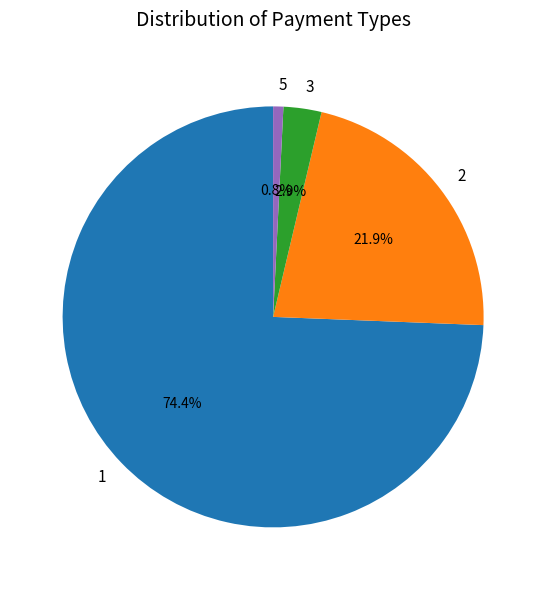

What is the total percentage of 2 and 1?

96.3%